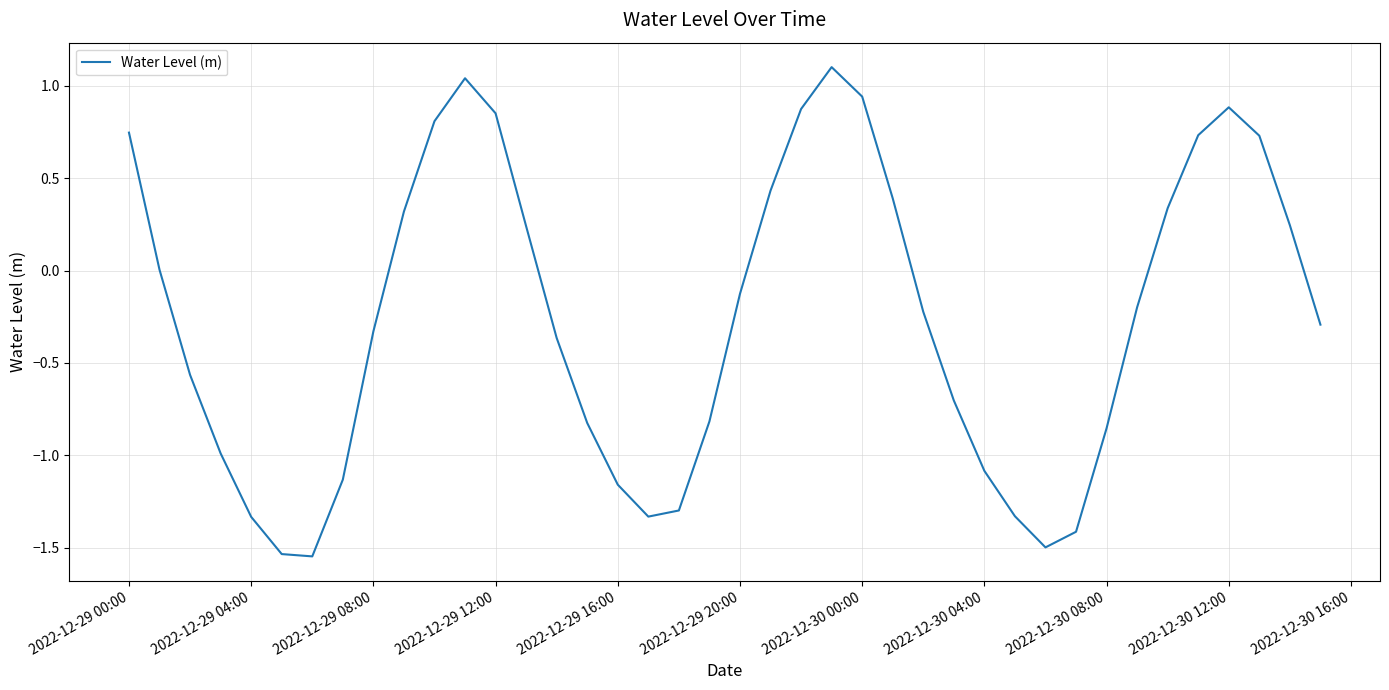

What is the maximum value shown in the chart?

1.1